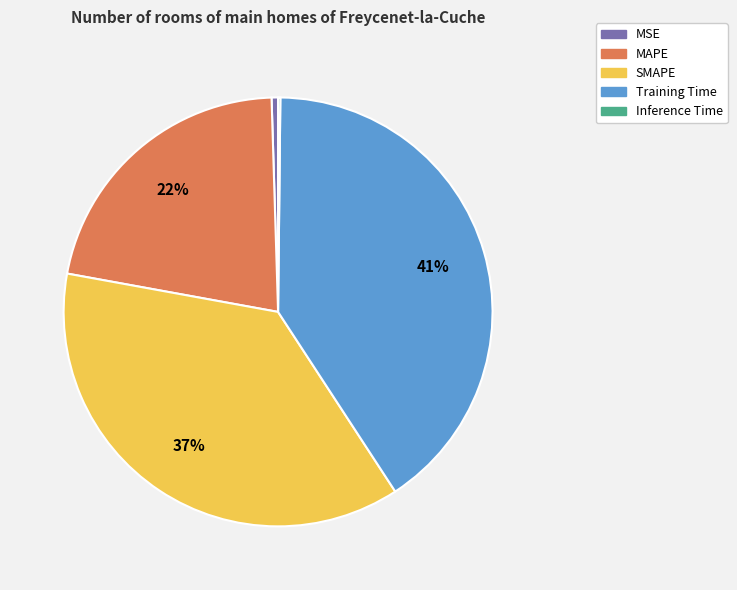

Which has a higher value, SMAPE or MSE?

SMAPE